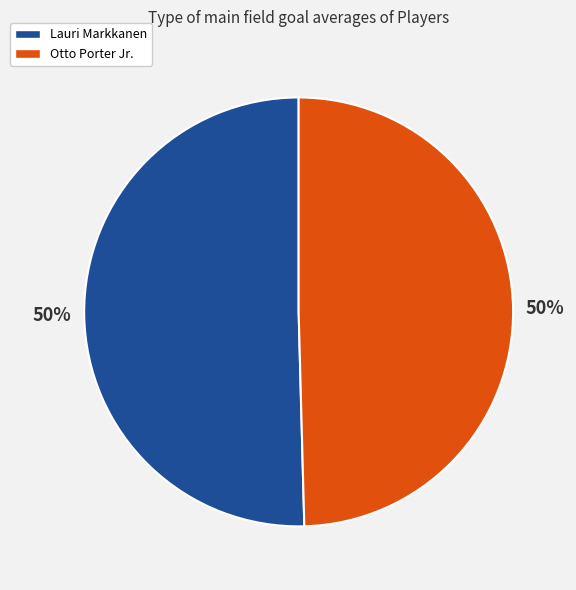

Do Otto Porter Jr. and Lauri Markkanen together represent more than half of the pie?

Yes